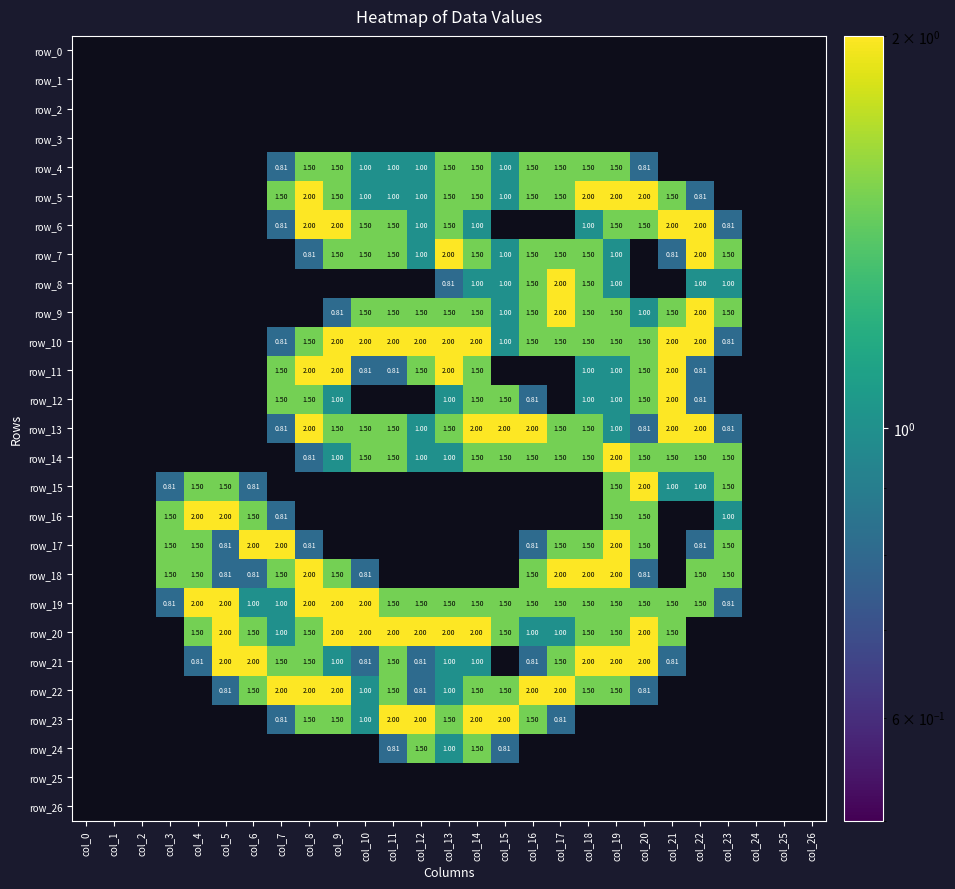

Which category has the highest value in the row_9 series?

col_17